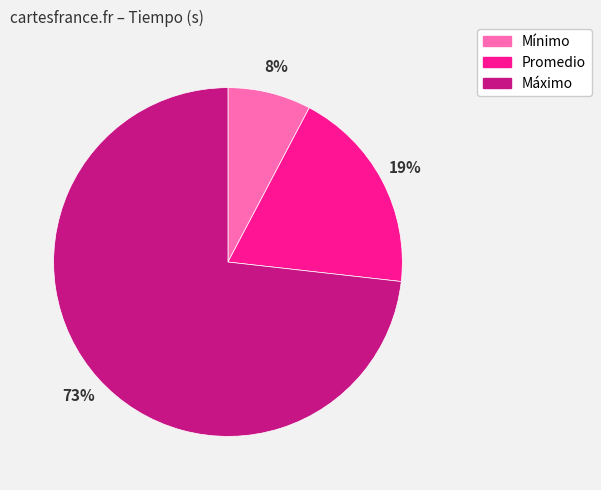

Do Mínimo and Promedio together represent more than half of the pie?

No